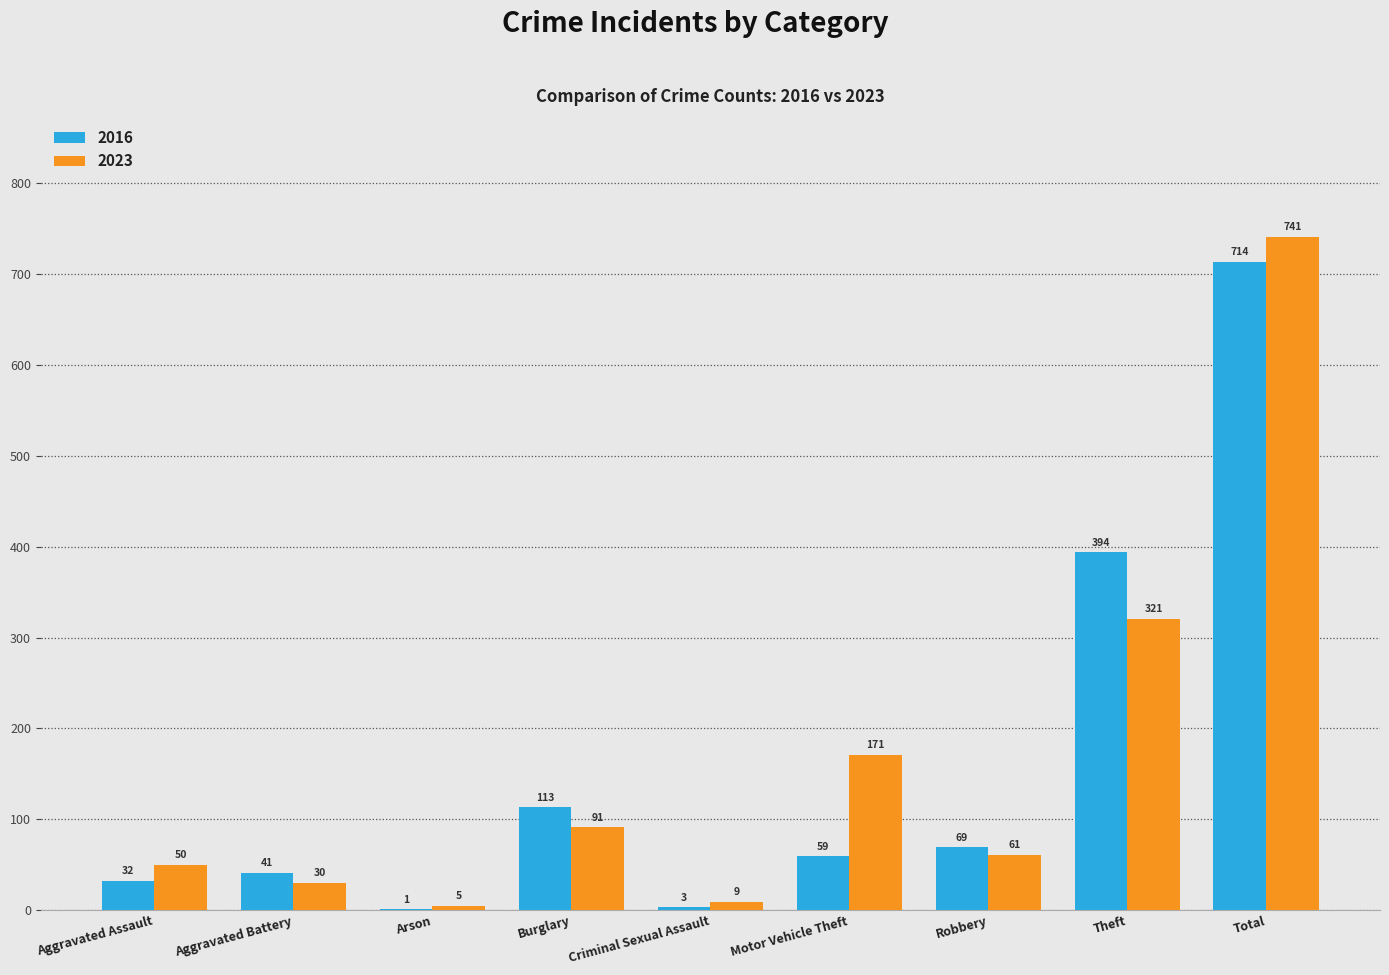

Between Arson and Theft, which series saw the biggest shift?

2016